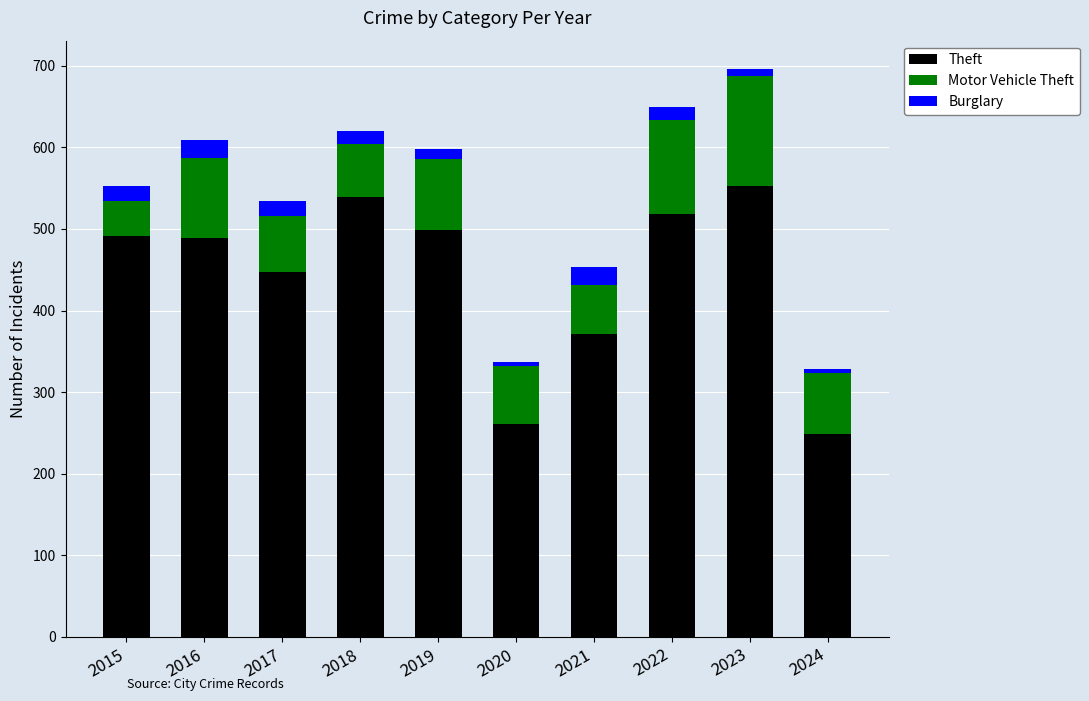

What is the difference between the maximum and minimum values in the Theft series?

304